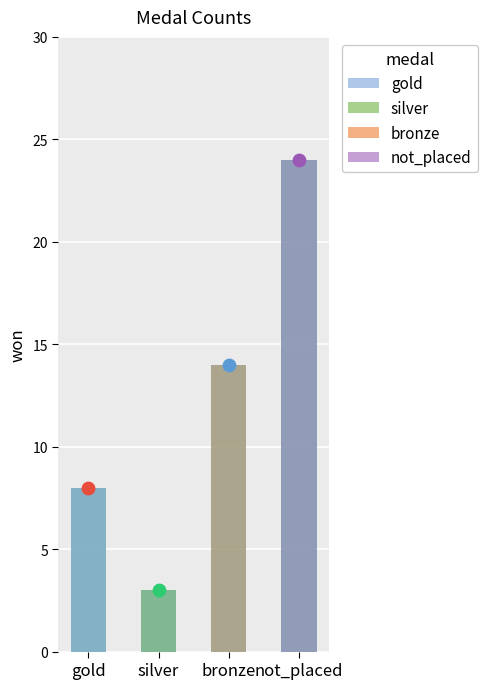

Approximately how many times larger is the value at bronze compared to gold?

1.8